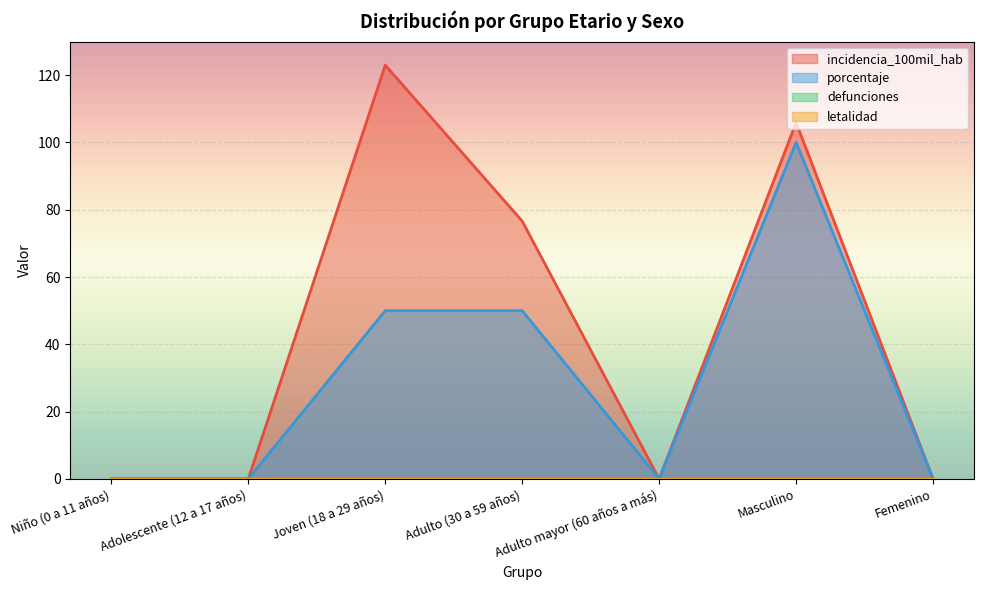

True or false: incidencia_100mil_hab has more than 2 points higher than both neighbors.

False